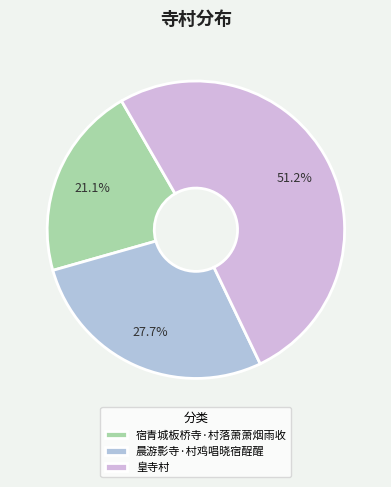

Count the number of slices in the pie.

3